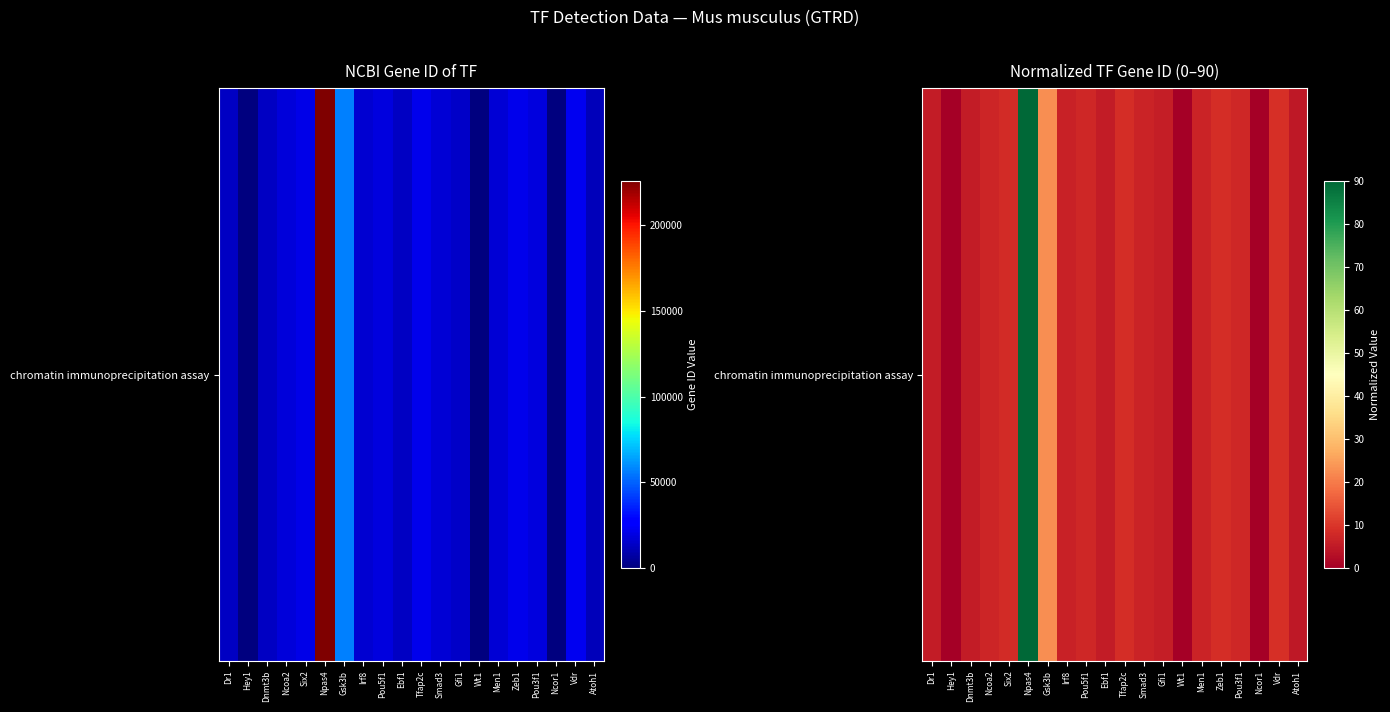

The value at Men1 is 6.9. True or false?

True